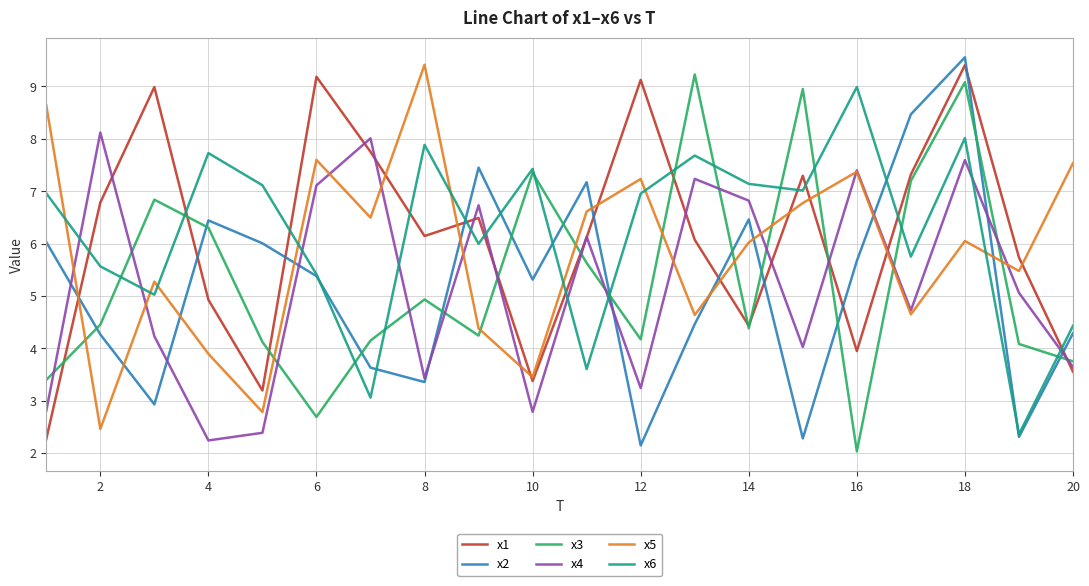

How many times do x2 and x4 cross each other?

8